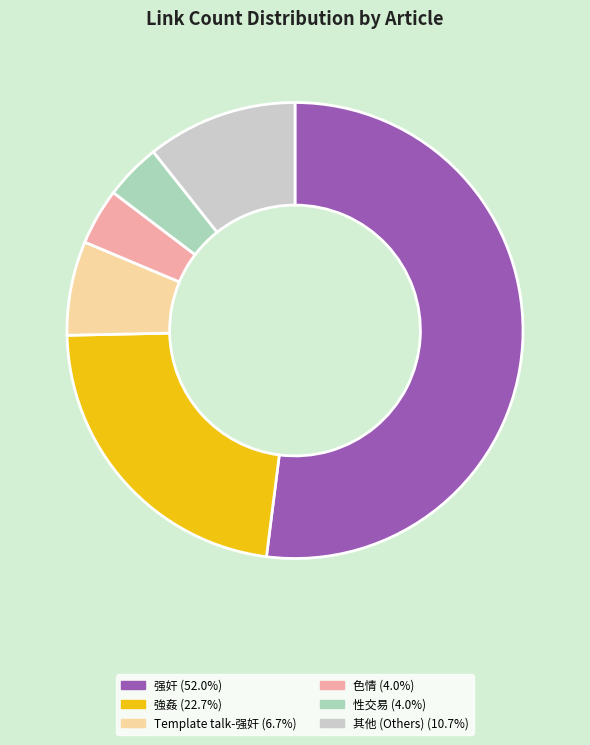

Is there any slice that represents more than half of the pie?

Yes